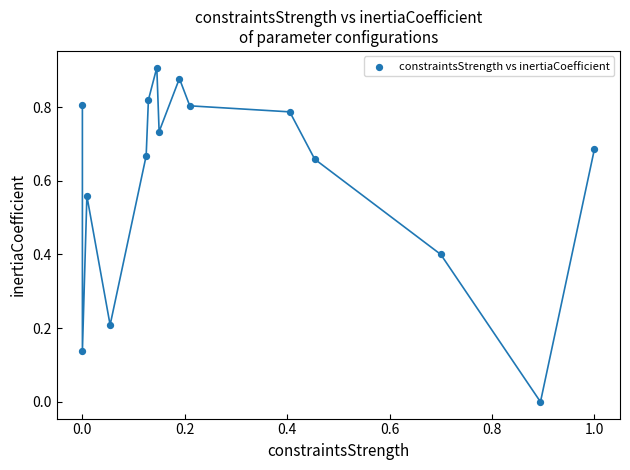

What is the range of X values (max minus min)?

1.0